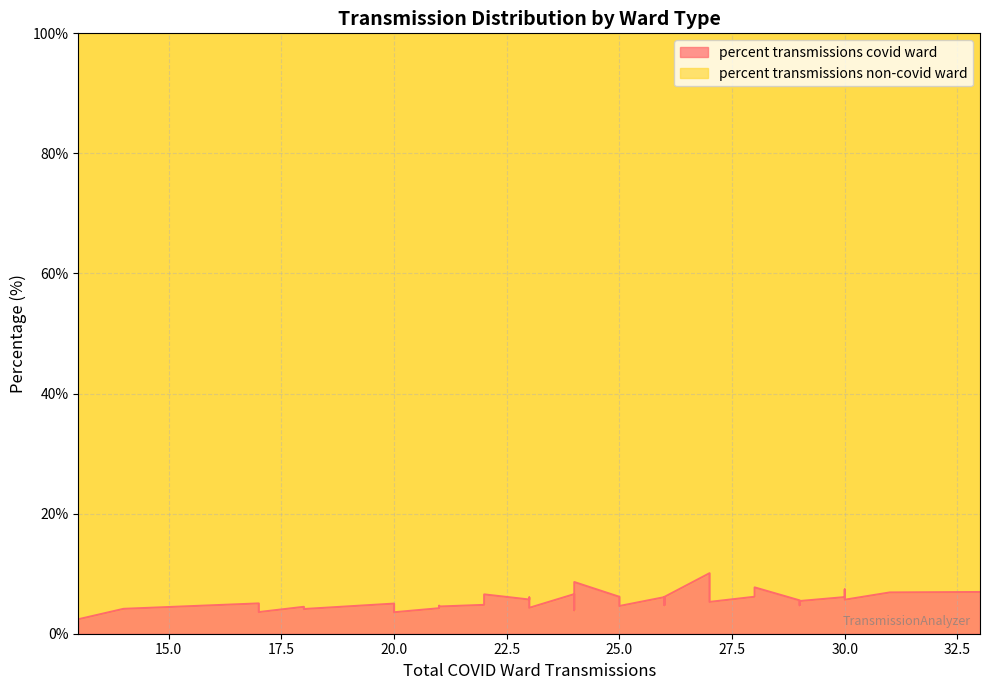

What is the sum of all percent transmissions covid ward values?

218.7